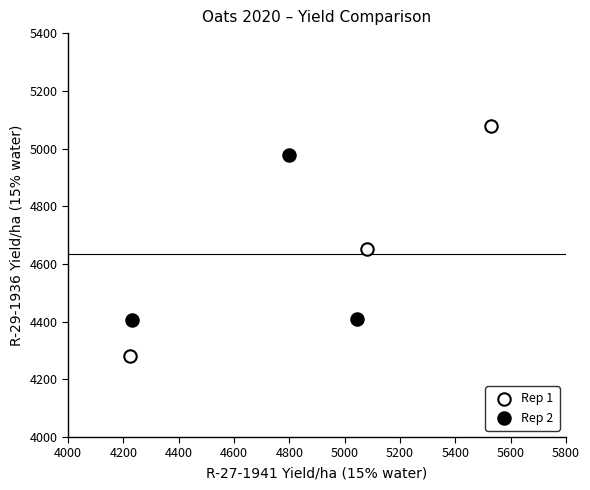

Which series contains the highest Y value?

Rep 1